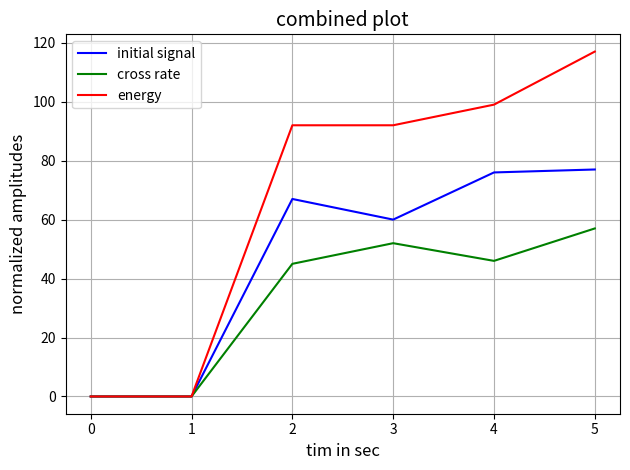

Is this an area chart (filled region under the line)?

No